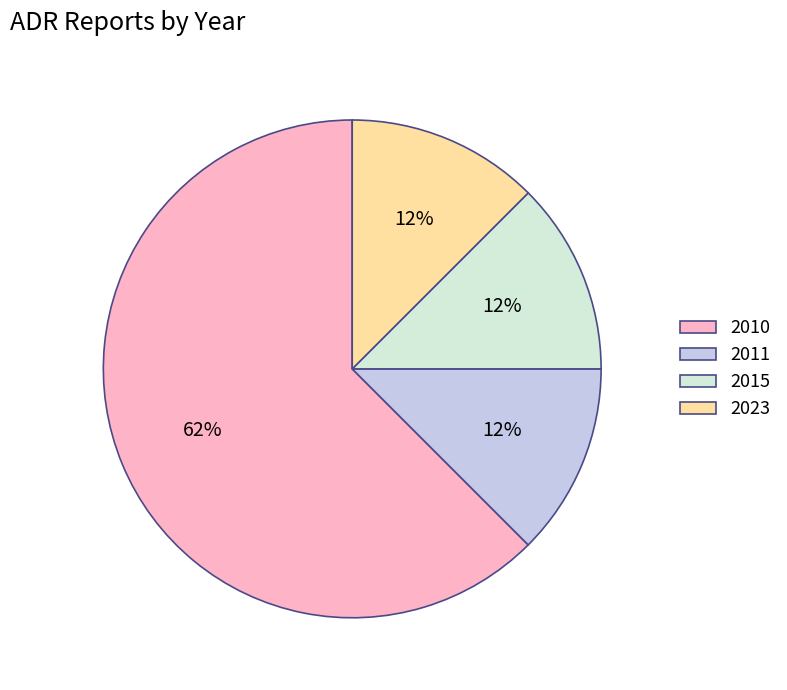

True or false: 2010 accounts for 19% of the total.

False